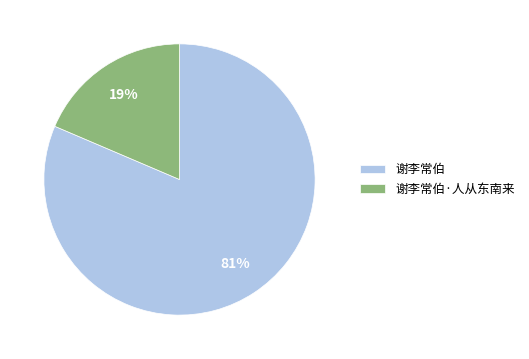

Rank the categories by value from lowest to highest.

谢李常伯·人从东南来, 谢李常伯